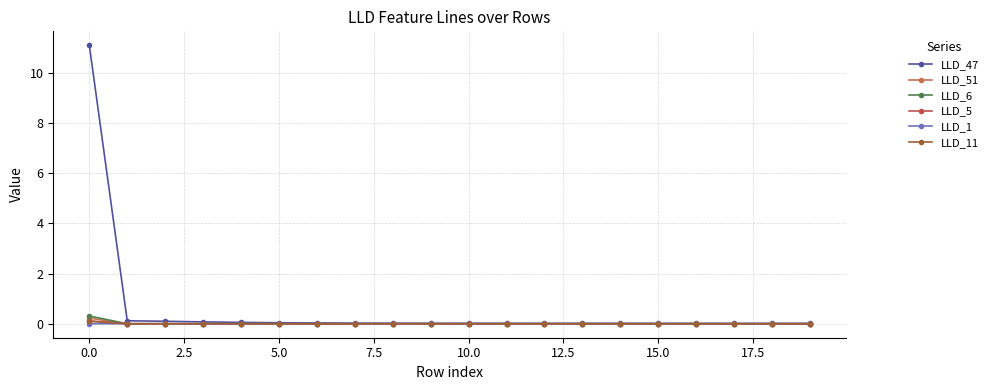

How many categories are shown in the chart?

20